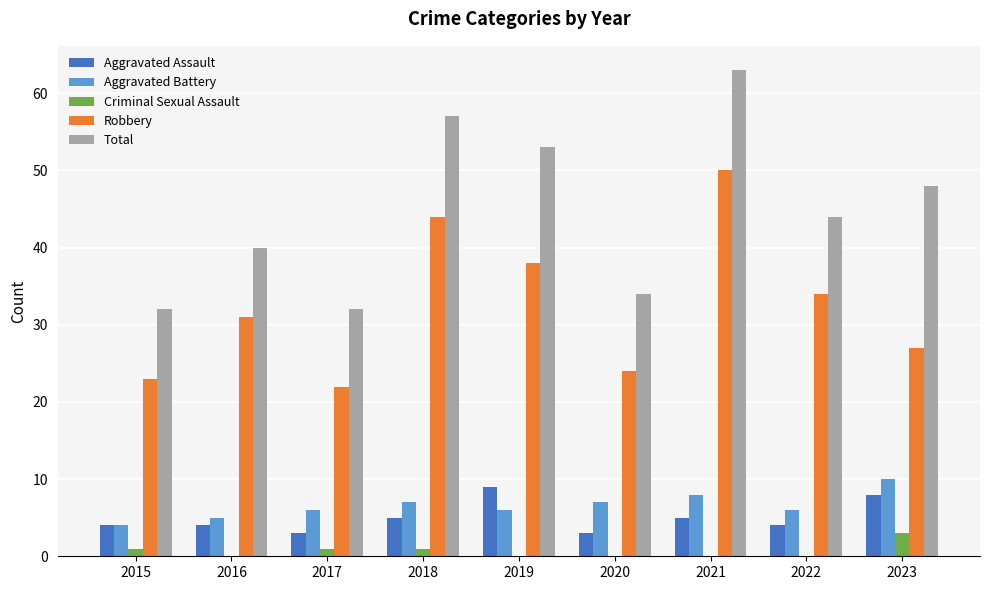

What is the total value across all series at 2016?

80